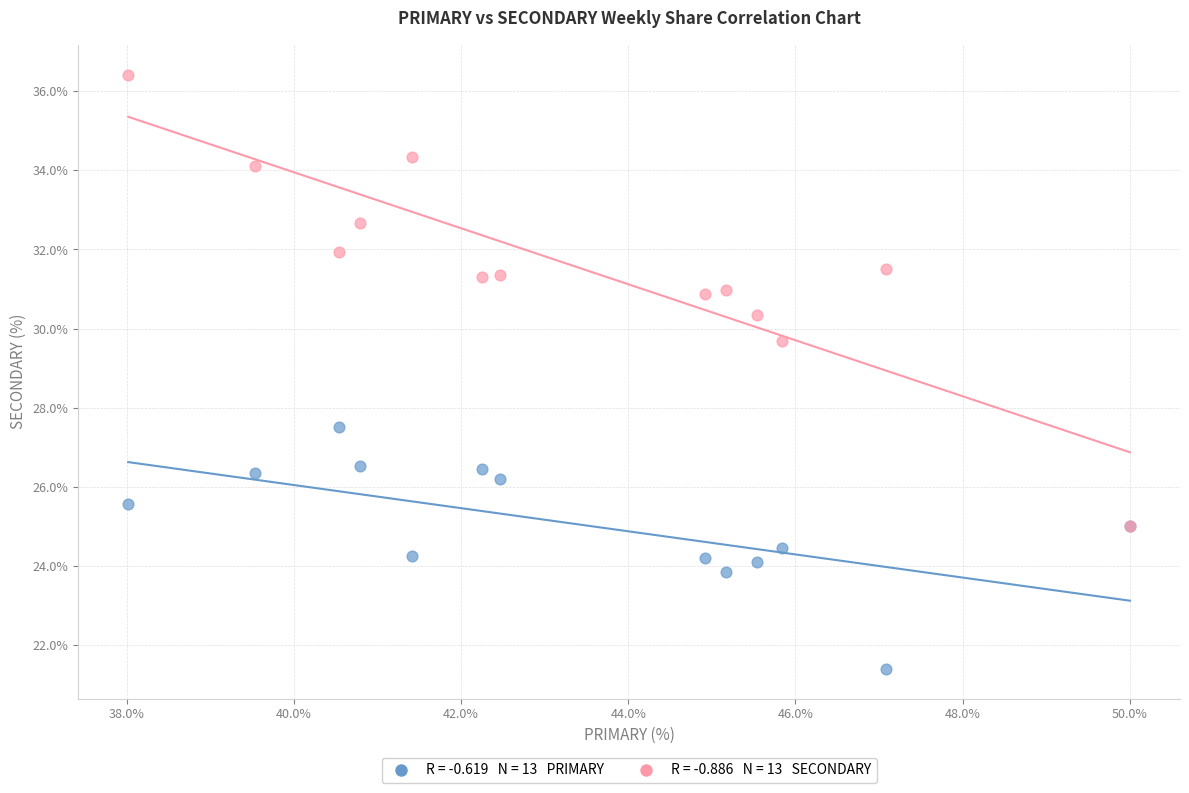

Across all series, what Y value is closest to 28?

27.5